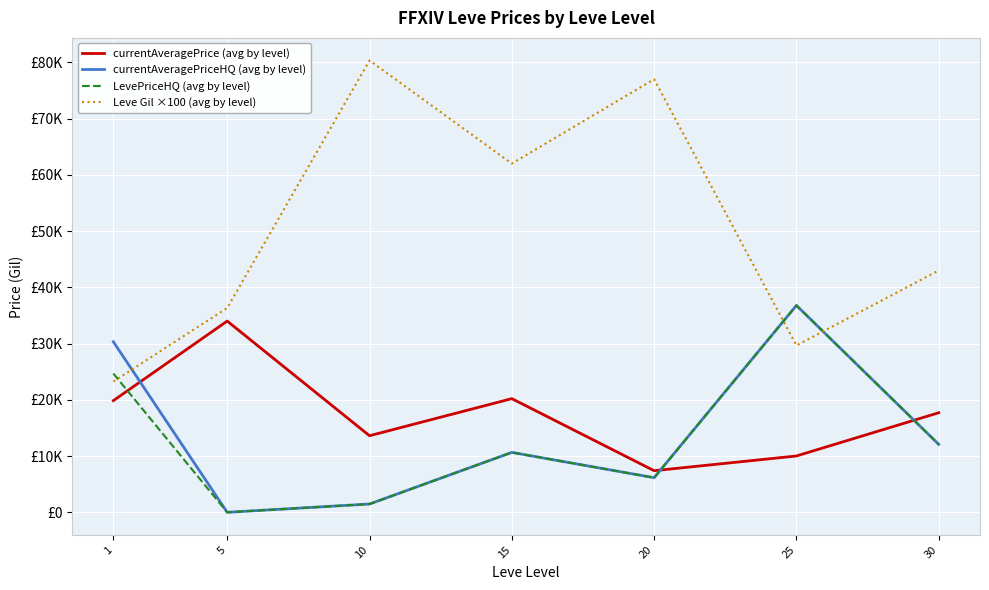

At which category does currentAveragePriceHQ (avg by level) reach its first local valley?

5